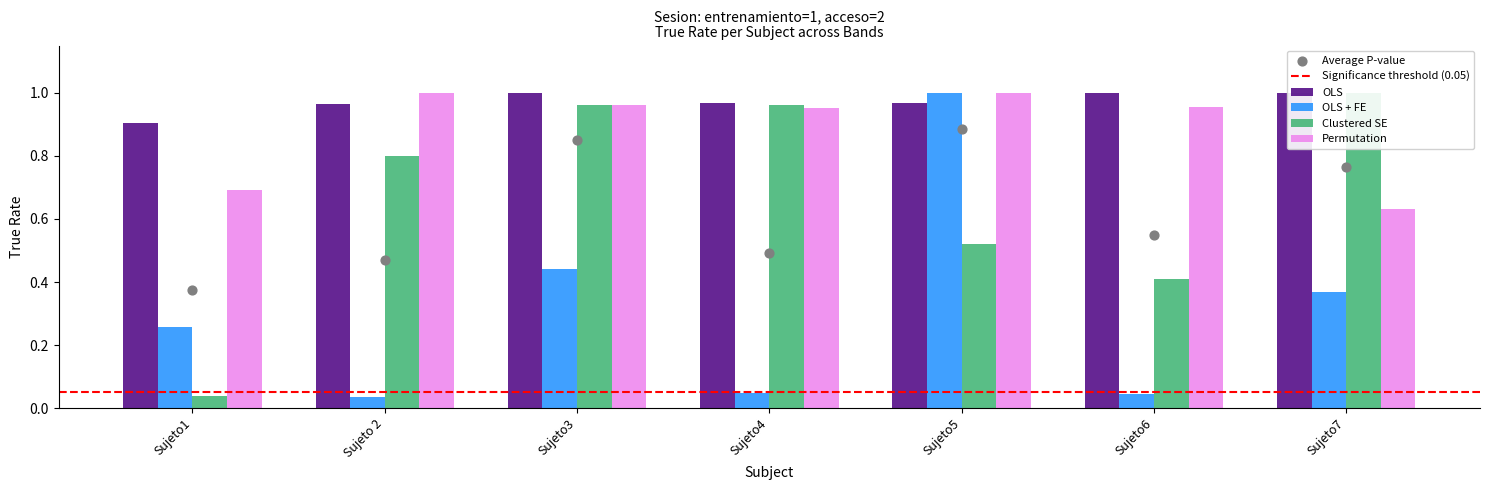

Which series has the largest total across all categories?

OLS